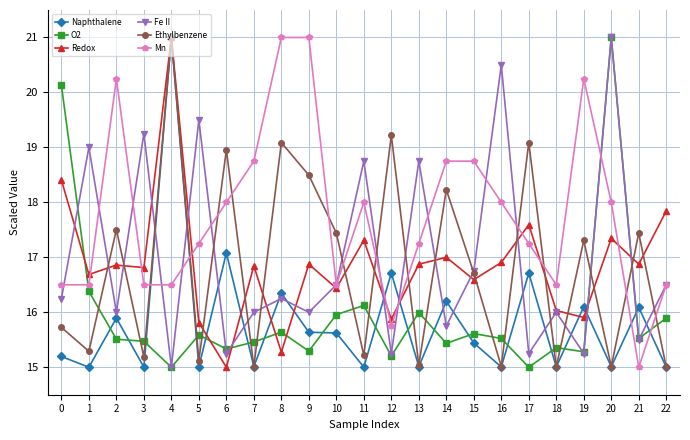

Which category has the highest value in the Fe II series?

20